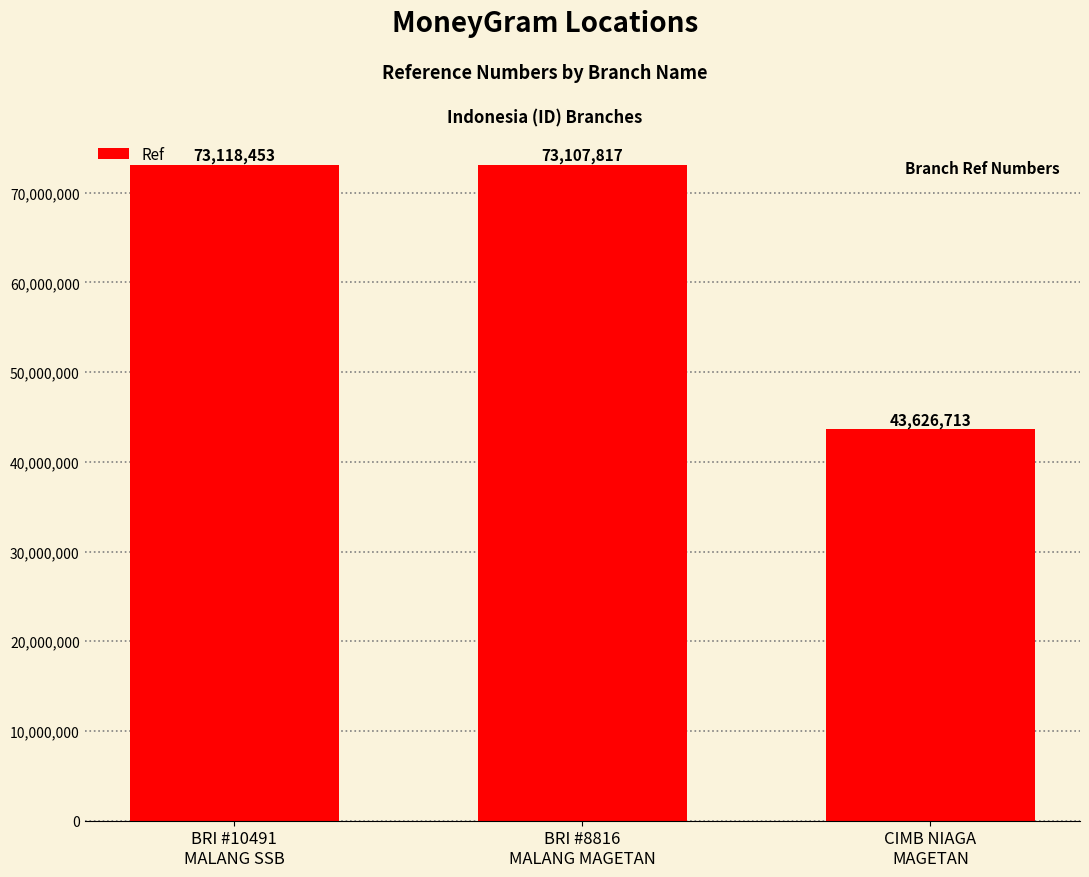

True or false: the data shows 12215515 at CIMB NIAGA
MAGETAN.

False